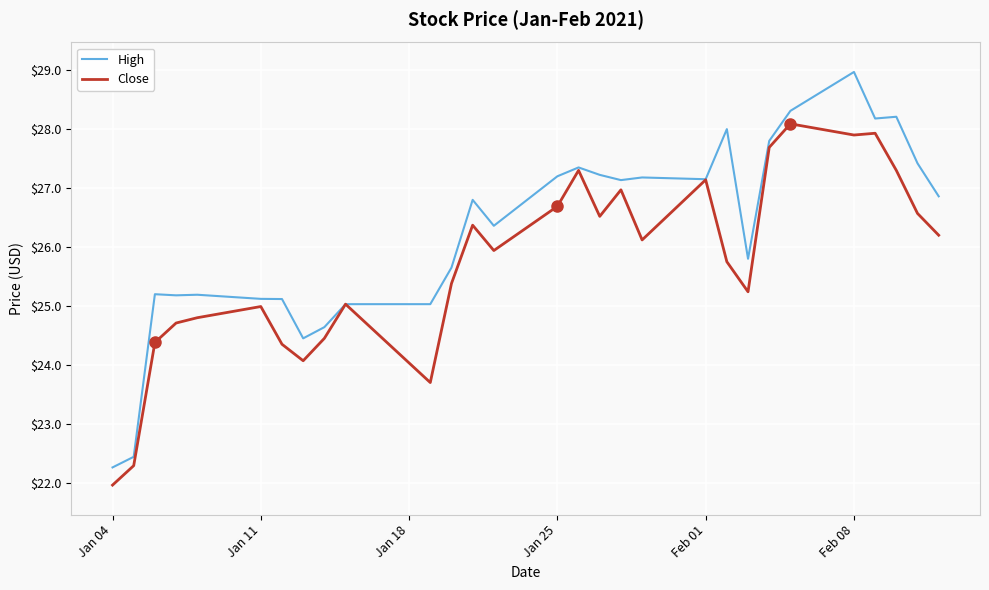

List the series in order of their overall mean, lowest first.

Close, High